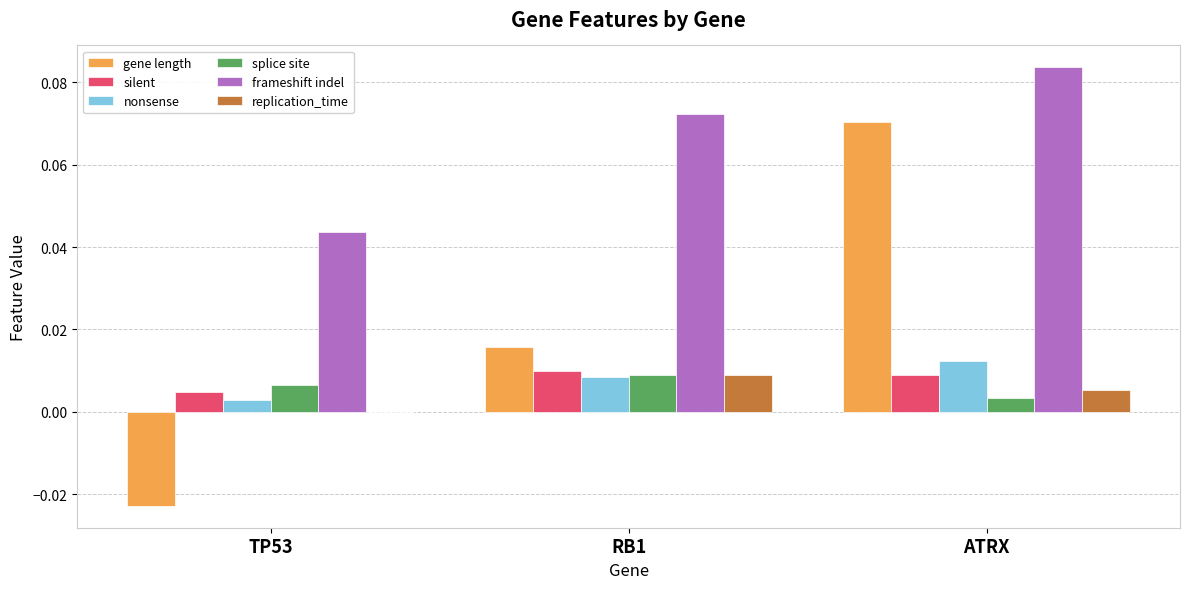

Which series changed the most between RB1 and ATRX?

gene length